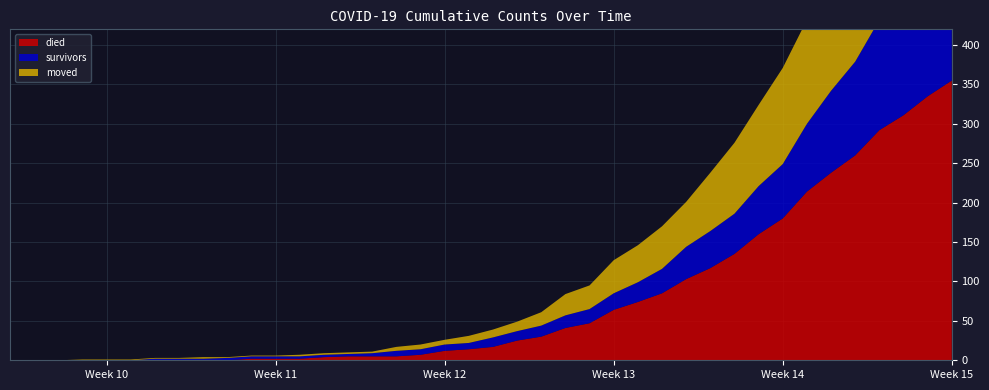

Reading left to right, extract all data points from this chart.

survivors: 2020-02-27=0	2020-02-28=0	2020-02-29=0	2020-03-01=0	2020-03-02=0	2020-03-03=0	2020-03-04=2	2020-03-05=2	2020-03-06=2	2020-03-07=3	2020-03-08=3	2020-03-09=3	2020-03-10=3	2020-03-11=3	2020-03-12=3	2020-03-13=4	2020-03-14=7	2020-03-15=7	2020-03-16=8	2020-03-17=8	2020-03-18=12	2020-03-19=12	2020-03-20=14	2020-03-21=16	2020-03-22=18	2020-03-23=21	2020-03-24=25	2020-03-25=31	2020-03-26=41	2020-03-27=47	2020-03-28=51	2020-03-29=61	2020-03-30=69	2020-03-31=86	2020-04-01=104	2020-04-02=119	2020-04-03=140	2020-04-04=154	2020-04-05=163	2020-04-06=187
died: 2020-02-27=0	2020-02-28=0	2020-02-29=0	2020-03-01=0	2020-03-02=0	2020-03-03=0	2020-03-04=0	2020-03-05=0	2020-03-06=0	2020-03-07=0	2020-03-08=2	2020-03-09=2	2020-03-10=2	2020-03-11=4	2020-03-12=5	2020-03-13=5	2020-03-14=5	2020-03-15=7	2020-03-16=12	2020-03-17=14	2020-03-18=17	2020-03-19=25	2020-03-20=30	2020-03-21=41	2020-03-22=47	2020-03-23=64	2020-03-24=74	2020-03-25=85	2020-03-26=103	2020-03-27=117	2020-03-28=135	2020-03-29=160	2020-03-30=180	2020-03-31=214	2020-04-01=238	2020-04-02=260	2020-04-03=292	2020-04-04=311	2020-04-05=335	2020-04-06=355
moved: 2020-02-27=0	2020-02-28=0	2020-02-29=0	2020-03-01=1	2020-03-02=1	2020-03-03=1	2020-03-04=1	2020-03-05=1	2020-03-06=2	2020-03-07=1	2020-03-08=1	2020-03-09=1	2020-03-10=2	2020-03-11=2	2020-03-12=2	2020-03-13=2	2020-03-14=5	2020-03-15=6	2020-03-16=6	2020-03-17=9	2020-03-18=10	2020-03-19=12	2020-03-20=17	2020-03-21=27	2020-03-22=30	2020-03-23=42	2020-03-24=47	2020-03-25=54	2020-03-26=57	2020-03-27=74	2020-03-28=90	2020-03-29=103	2020-03-30=122	2020-03-31=132	2020-04-01=142	2020-04-02=153	2020-04-03=161	2020-04-04=177	2020-04-05=197	2020-04-06=210